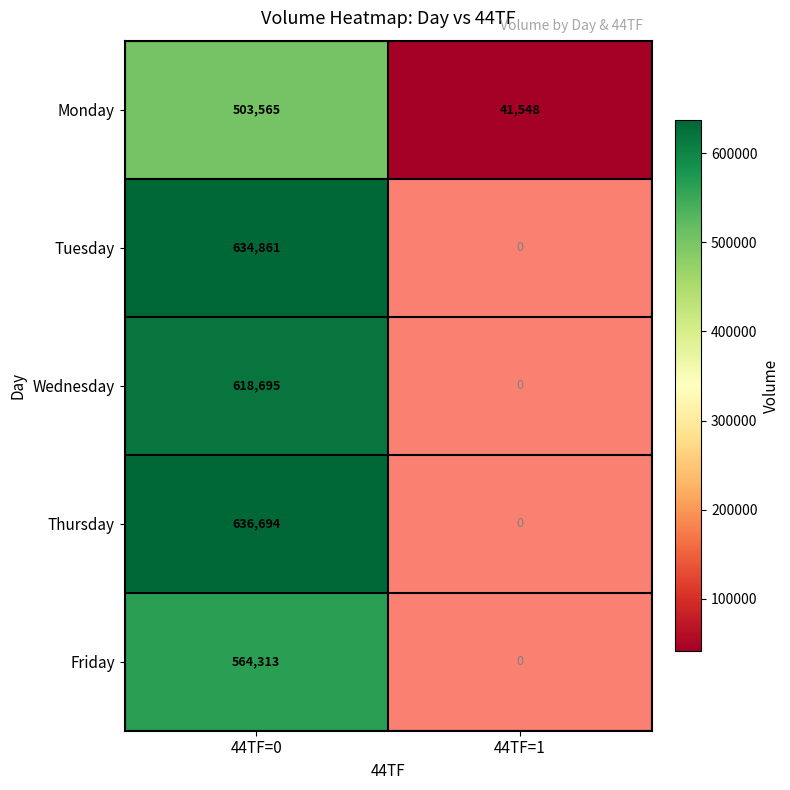

At 44TF=0, list the series in order from largest to smallest.

Thursday, Tuesday, Wednesday, Friday, Monday